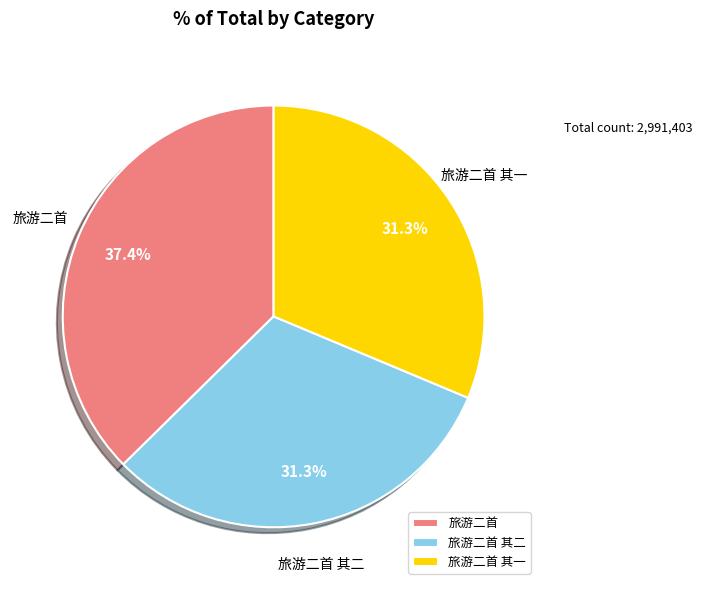

Approximately how many times larger is the value at 旅游二首 其一 compared to 旅游二首 其二?

1.0